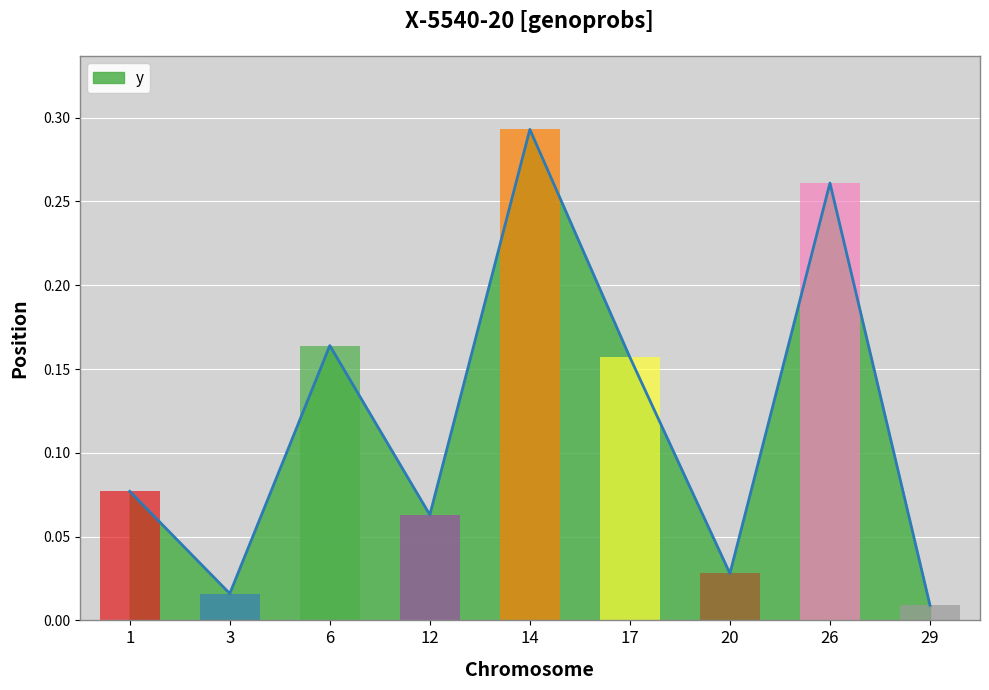

What is the change in value from 20 to 26?

+0.2